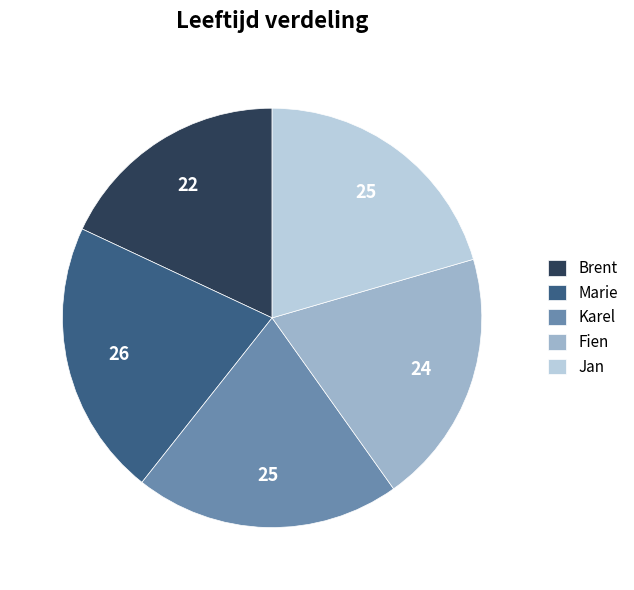

Combined, do Karel and Marie account for over 50%?

No